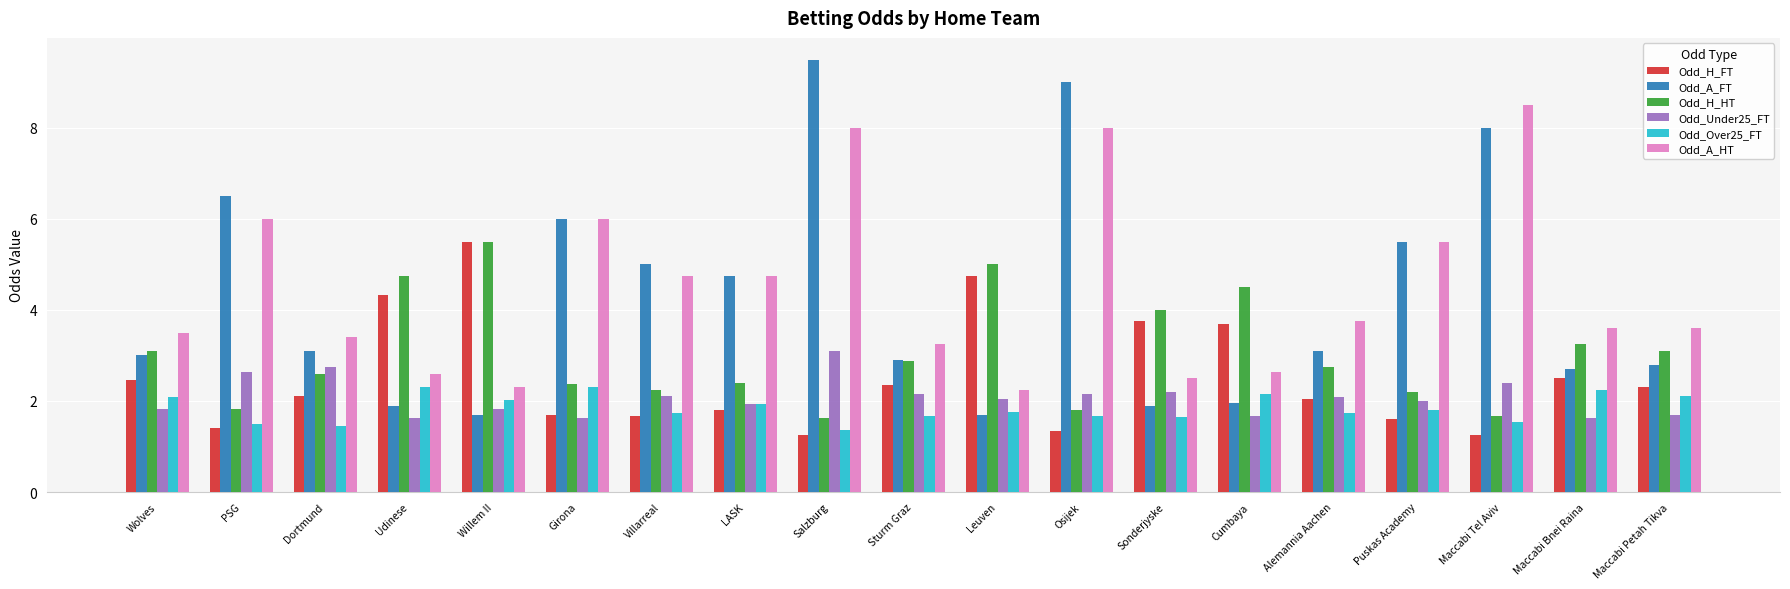

What is the label of the 9th bar from the left?

Salzburg